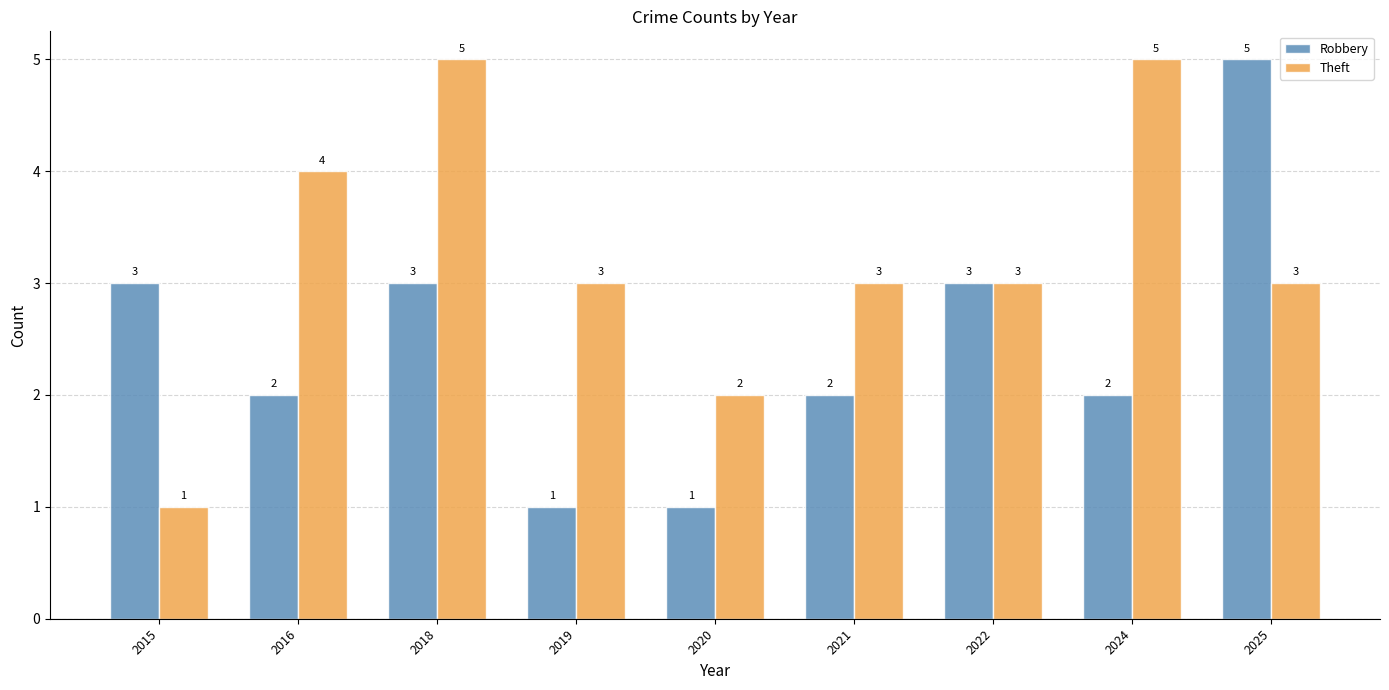

What value does the Theft series have at 2025?

3